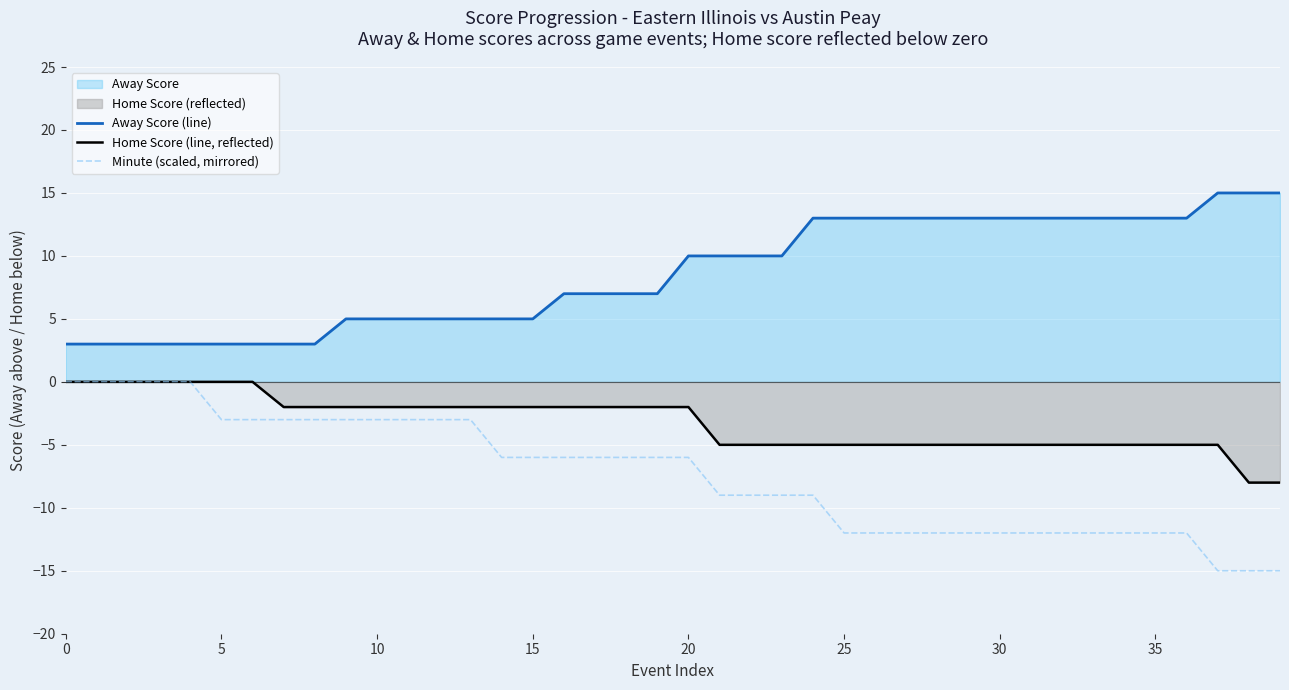

What is the value of the Away Score (line) point at the 39th from the left?

15